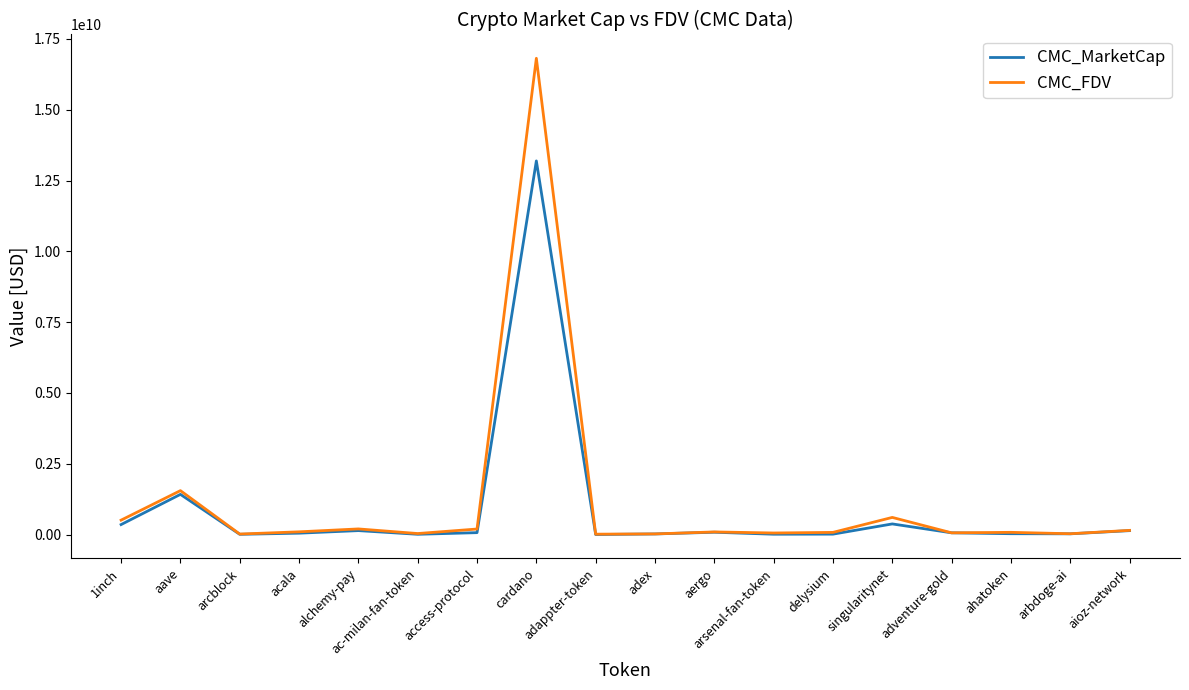

Read the CMC_MarketCap value at arcblock.

10469677.9